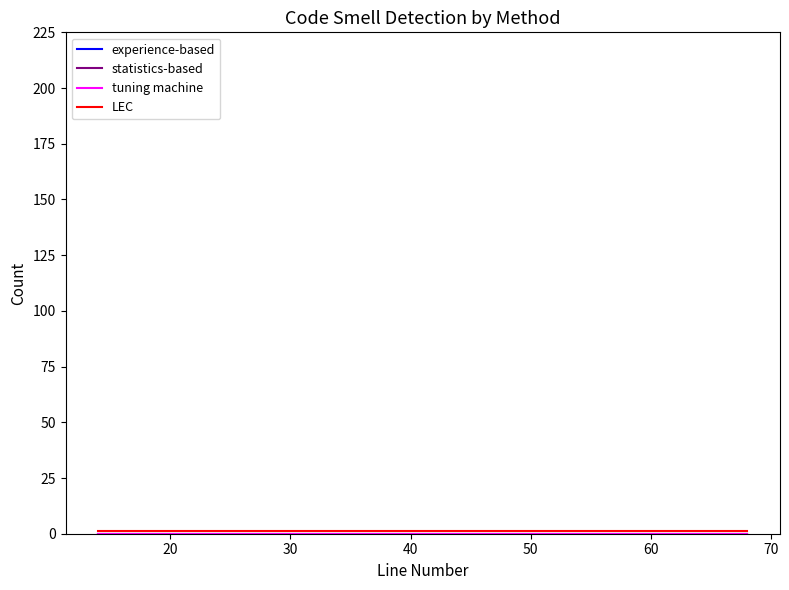

How many lines are shown in the chart?

4